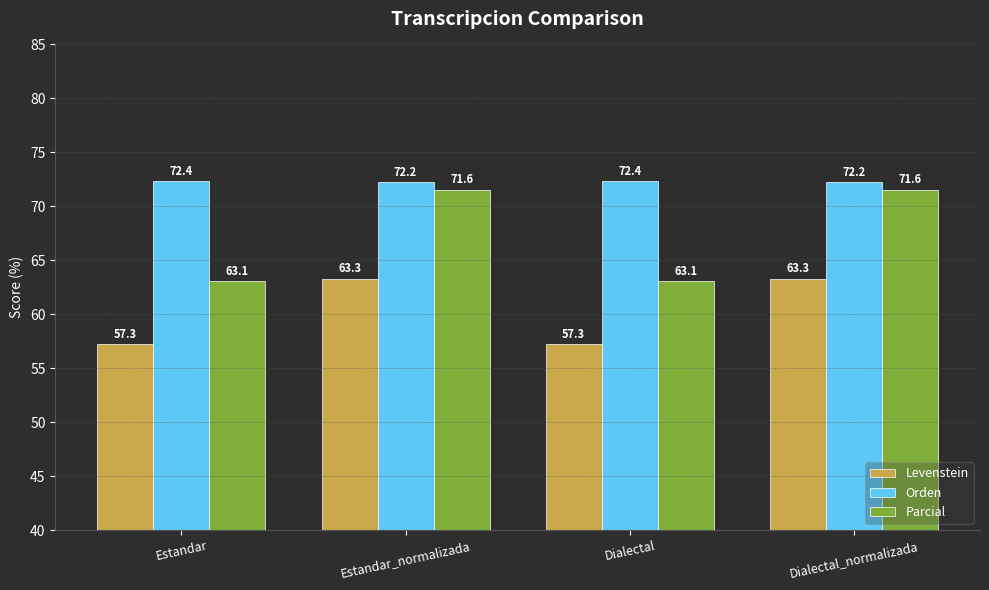

Reading left to right, extract all data points from this chart.

Levenstein: 57.3	63.3	57.3	63.3
Orden: 72.4	72.2	72.4	72.2
Parcial: 63.1	71.6	63.1	71.6